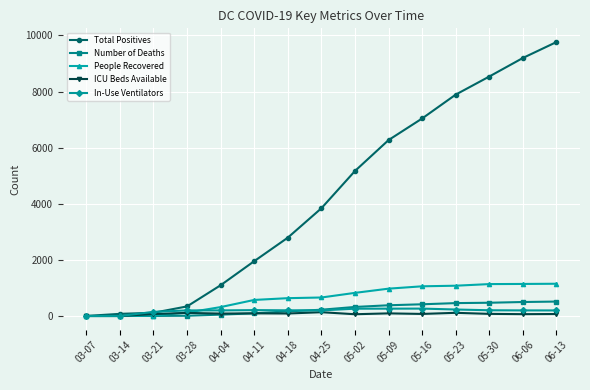

Is the value of Number of Deaths at 03-07 greater than the value of In-Use Ventilators at 05-16?

No